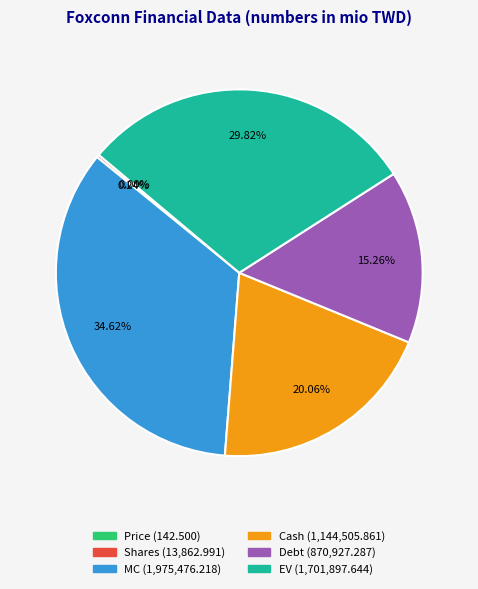

Does Debt represent more than half of the total?

No